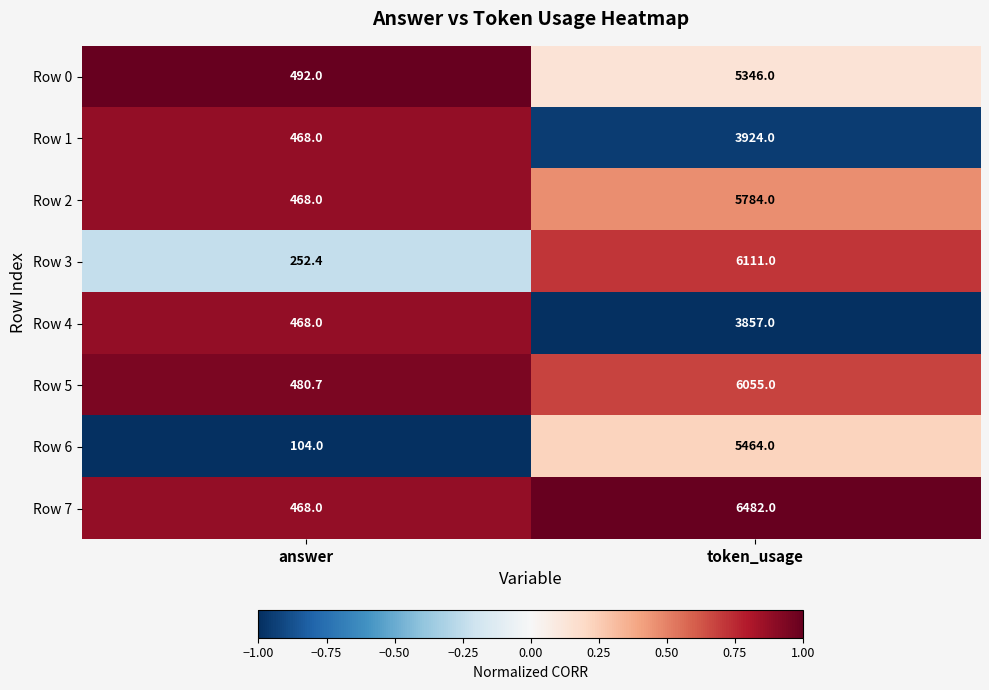

The value of Row 0 at token_usage is 5346.0. True or false?

True